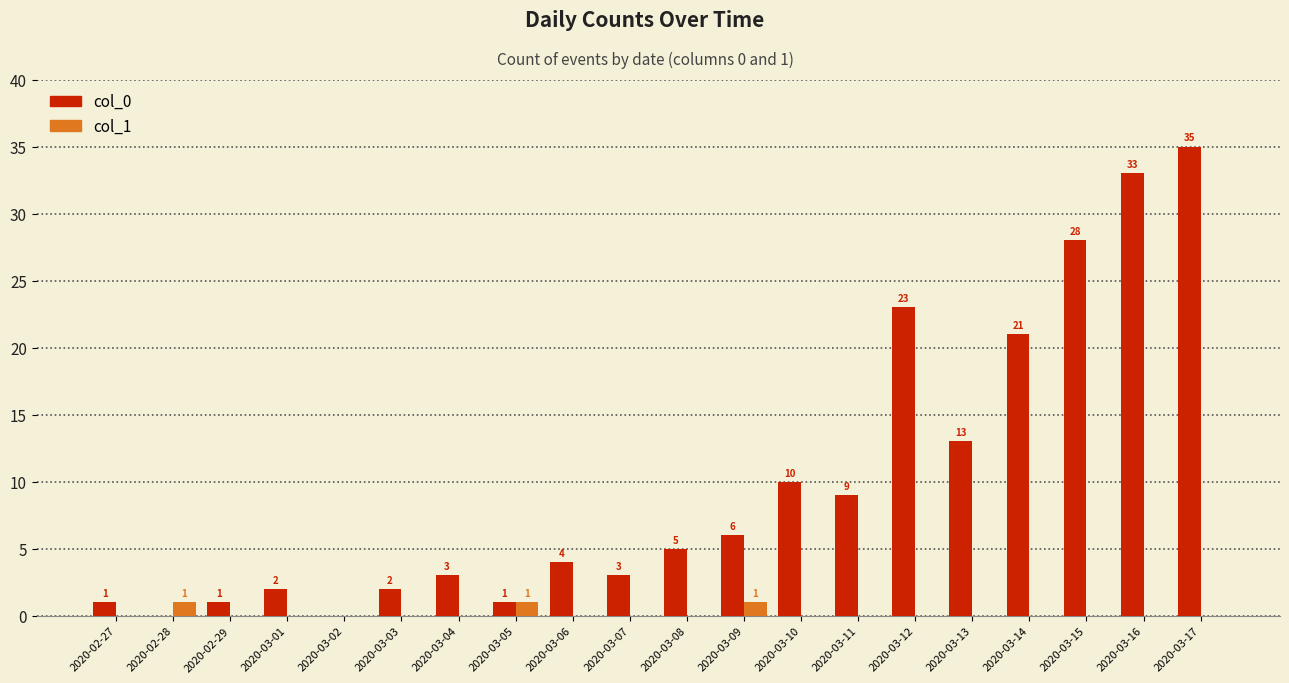

What is the maximum value for col_0?

35